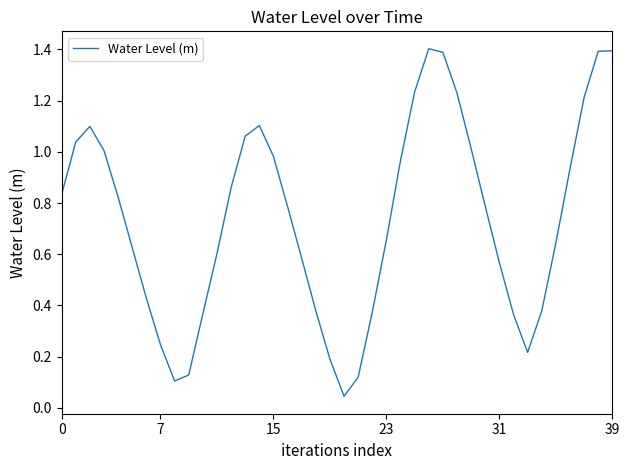

What is the maximum value shown in the chart?

1.4